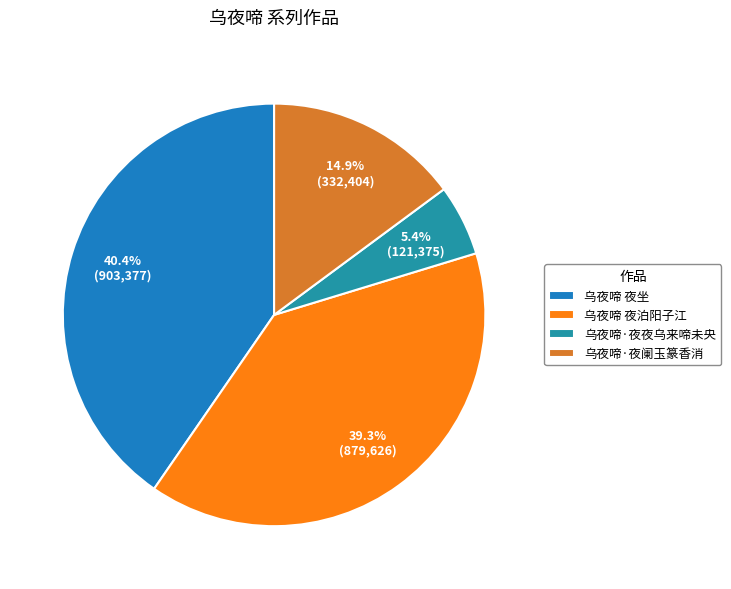

Combined, do 乌夜啼·夜夜乌来啼未央 and 乌夜啼 夜泊阳子江 account for over 50%?

No